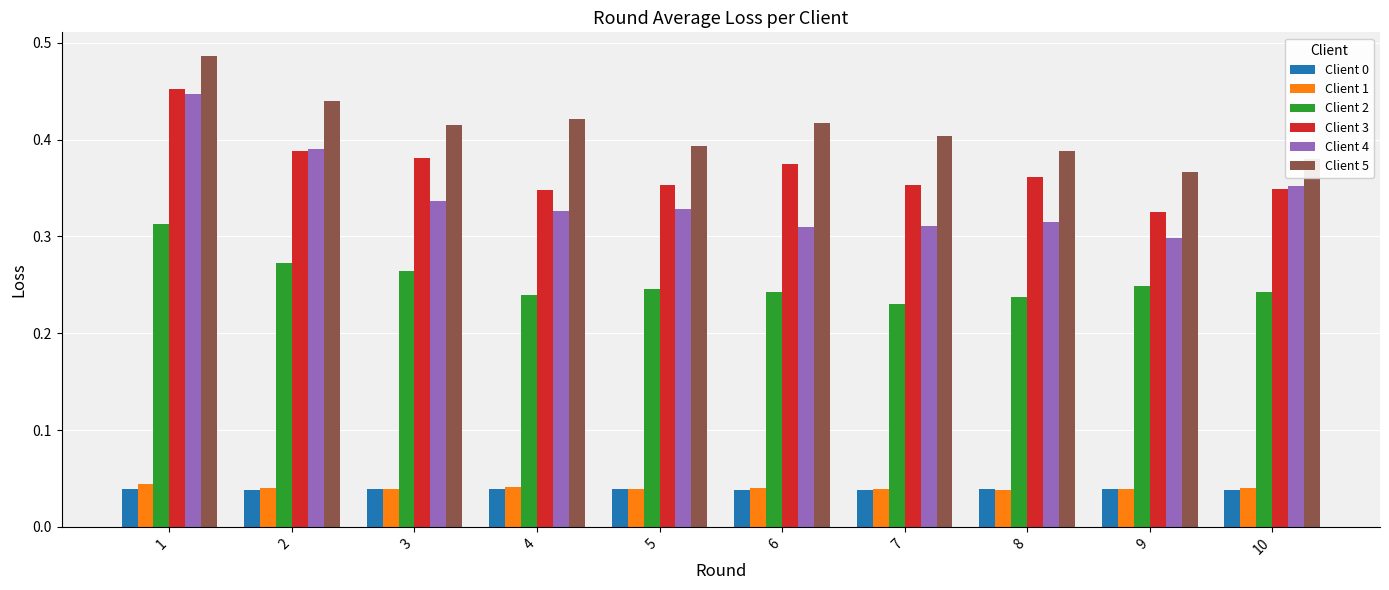

Are the bars horizontal?

No